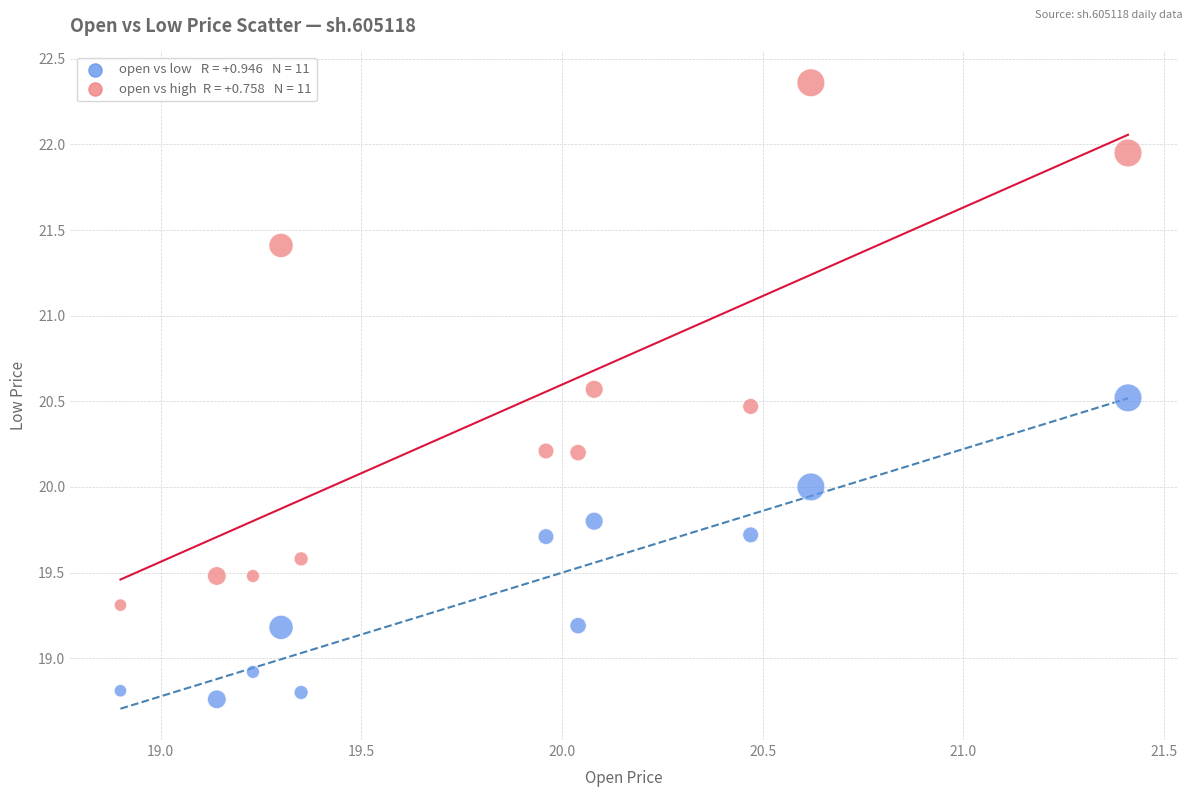

Across all data points, what is the range of Y values (max minus min)?

3.6